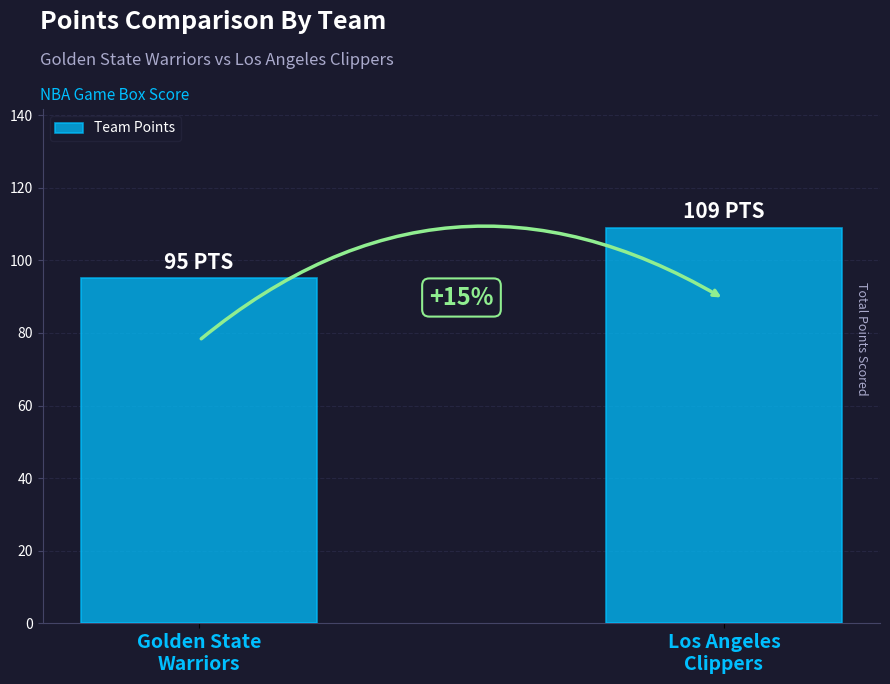

What is the difference between the maximum and minimum values?

14